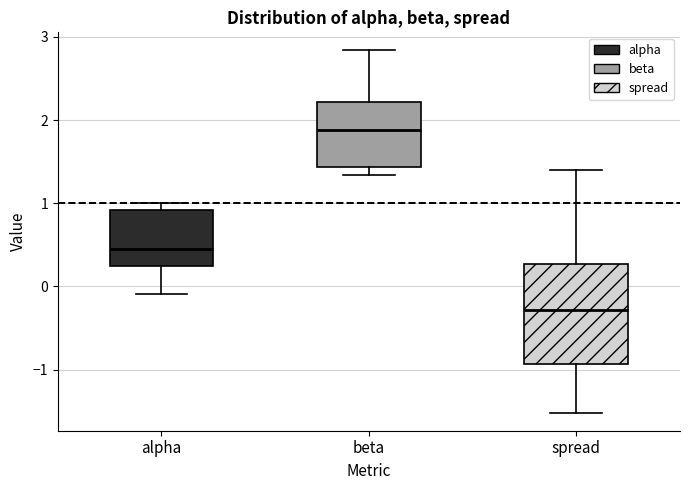

Which box's median line is the lowest?

spread